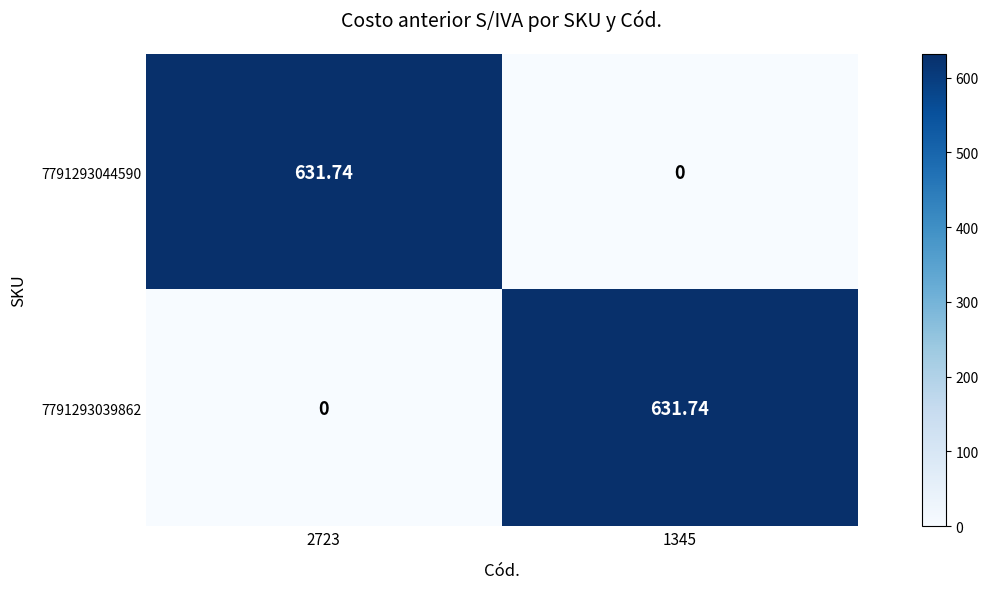

At how many categories does at least one series exceed 283?

2